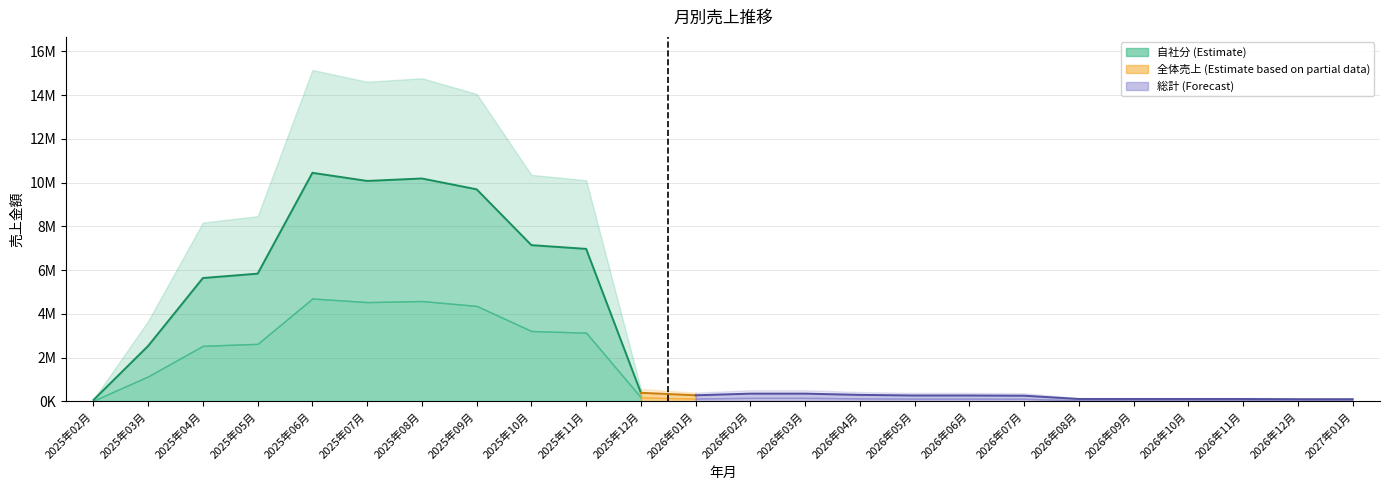

What position from the left is 2025年04月?

3